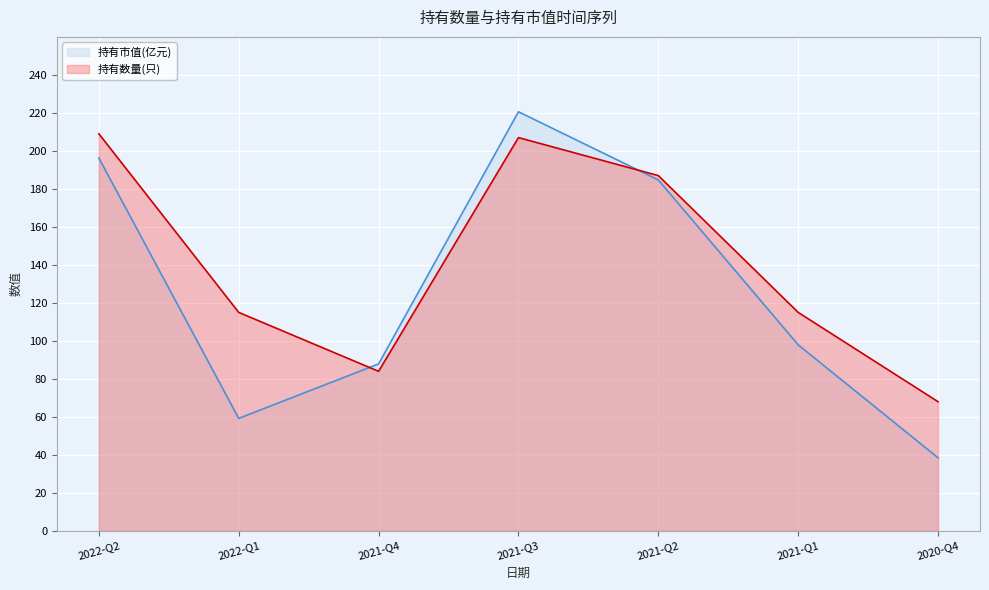

How many lines are shown in the chart?

2